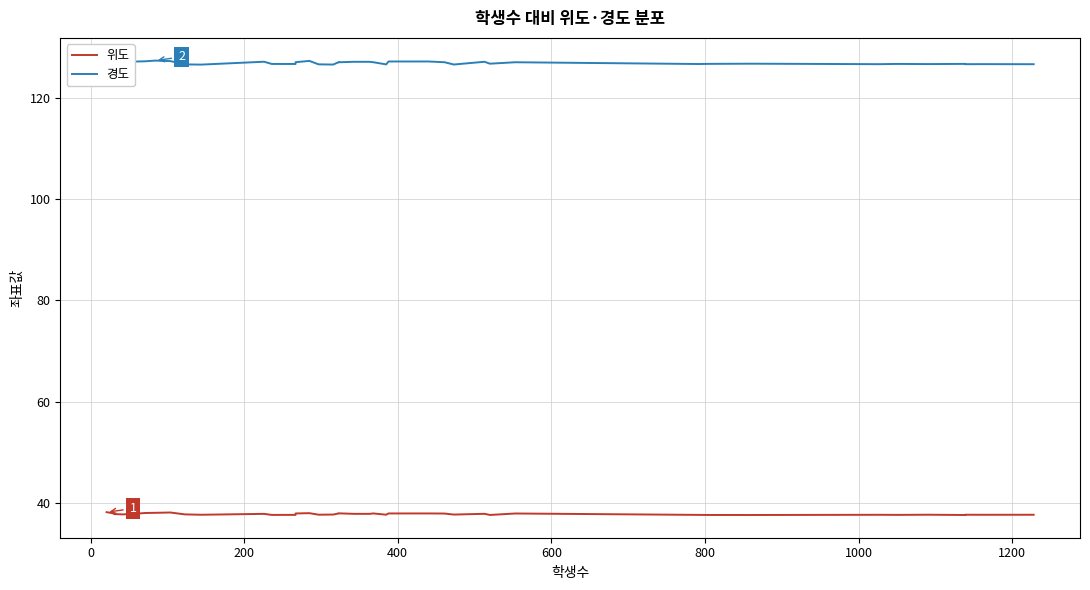

Reading left to right, what are all the values shown in this chart?

위도: 38.2	37.9	37.8	37.7	37.8	38.0	38.0	38.1	37.7	37.6	37.8	37.6	37.6	37.9	38.0	37.7	37.7	37.9	37.9	37.8	37.8	37.9	37.7	37.9	37.9	37.9	37.7	37.8	37.6	37.9	37.6	37.6	37.6	37.6	37.6	37.7	37.6	37.7	37.6	37.6
경도: 127.3	127.2	127.2	126.6	127.2	127.2	127.4	127.3	126.6	126.6	127.2	126.7	126.7	127.1	127.3	126.6	126.6	127.1	127.0	127.1	127.1	127.1	126.6	127.2	127.2	127.1	126.6	127.1	126.8	127.0	126.7	126.7	126.8	126.7	126.7	126.7	126.7	126.7	126.7	126.7